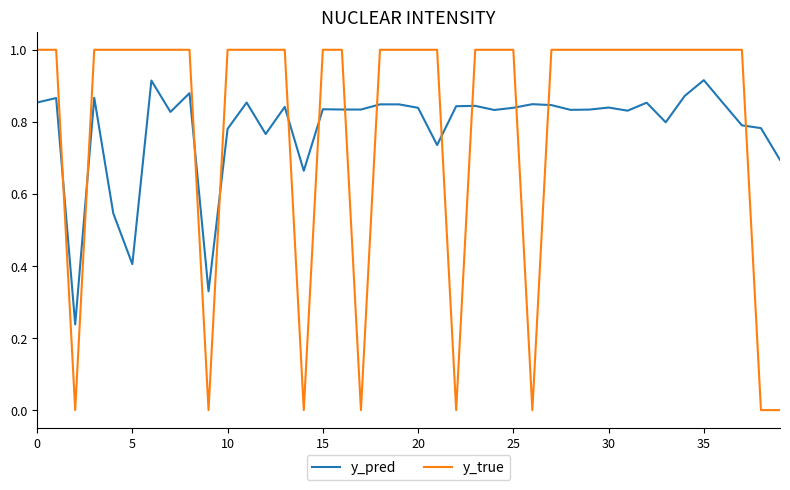

After their last crossing, which series has the higher values: y_pred or y_true?

y_pred